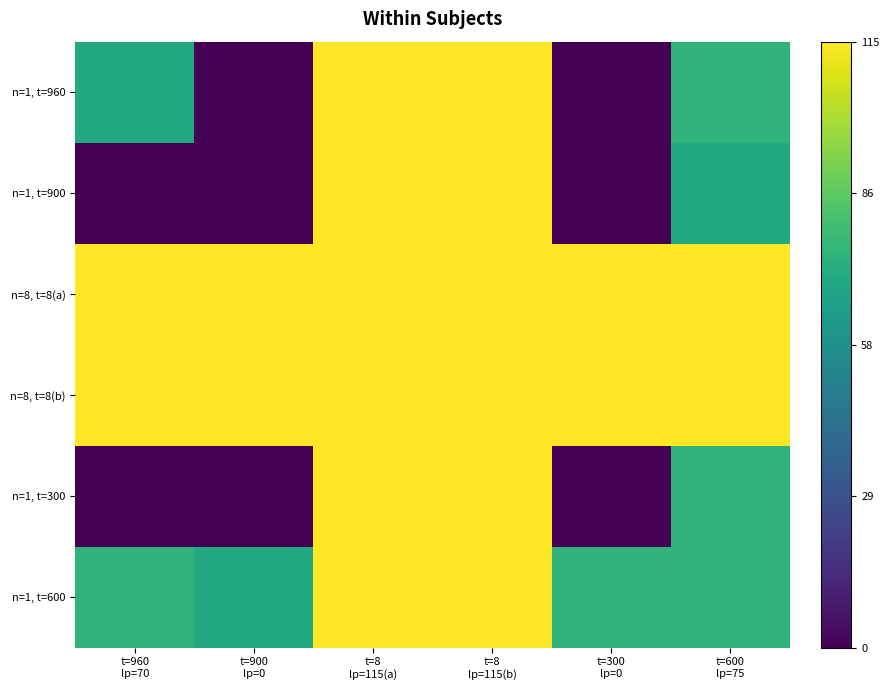

Reading left to right, list all the values displayed in this chart.

n=1, t=960: t=960
lp=70=0.6	t=900
lp=0=0.0	t=8
lp=115(a)=1.0	t=8
lp=115(b)=1.0	t=300
lp=0=0.0	t=600
lp=75=0.7
n=1, t=900: t=960
lp=70=0.0	t=900
lp=0=0.0	t=8
lp=115(a)=1.0	t=8
lp=115(b)=1.0	t=300
lp=0=0.0	t=600
lp=75=0.6
n=8, t=8(a): t=960
lp=70=1.0	t=900
lp=0=1.0	t=8
lp=115(a)=1.0	t=8
lp=115(b)=1.0	t=300
lp=0=1.0	t=600
lp=75=1.0
n=8, t=8(b): t=960
lp=70=1.0	t=900
lp=0=1.0	t=8
lp=115(a)=1.0	t=8
lp=115(b)=1.0	t=300
lp=0=1.0	t=600
lp=75=1.0
n=1, t=300: t=960
lp=70=0.0	t=900
lp=0=0.0	t=8
lp=115(a)=1.0	t=8
lp=115(b)=1.0	t=300
lp=0=0.0	t=600
lp=75=0.7
n=1, t=600: t=960
lp=70=0.7	t=900
lp=0=0.6	t=8
lp=115(a)=1.0	t=8
lp=115(b)=1.0	t=300
lp=0=0.7	t=600
lp=75=0.7